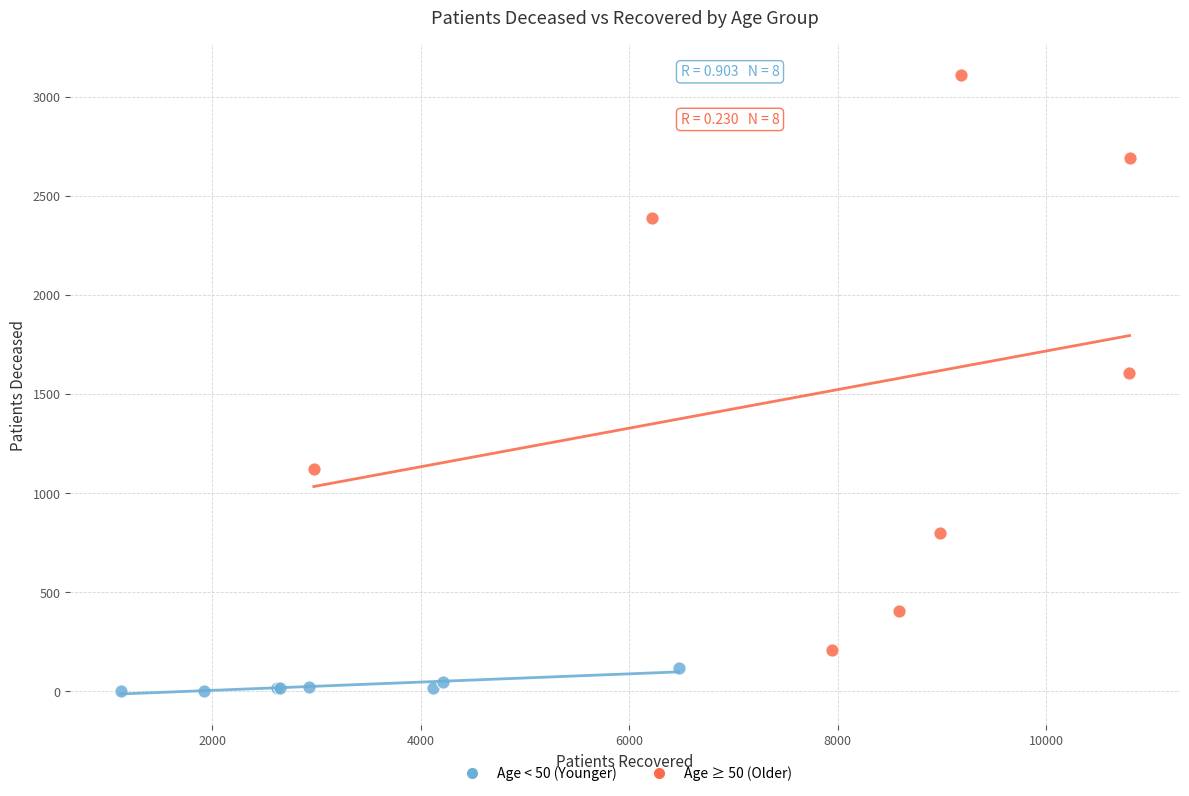

Which series has the widest spread of Y values?

Age ≥ 50 (Older)